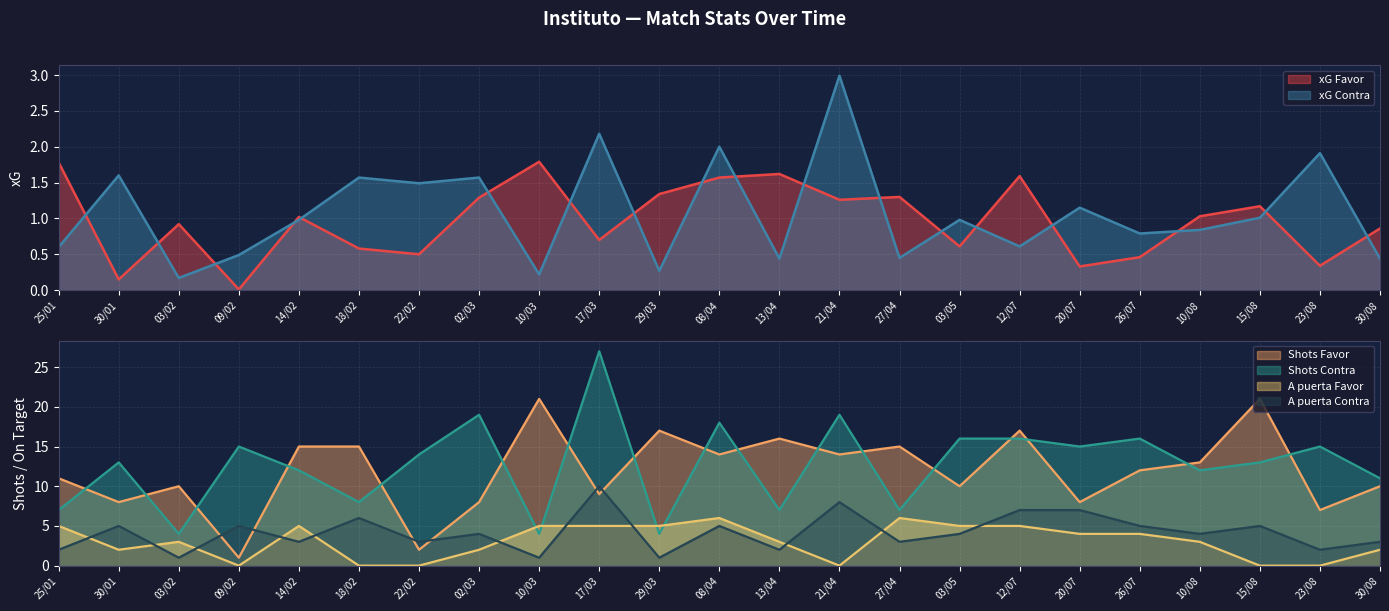

How many values in the xG Favor series are below 1?

11